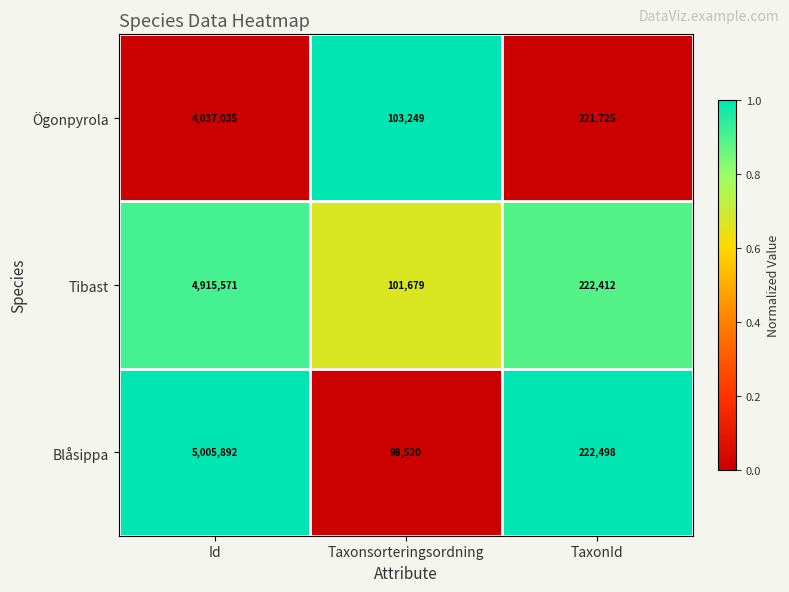

What is the difference between the highest and lowest values at Taxonsorteringsordning?

4729